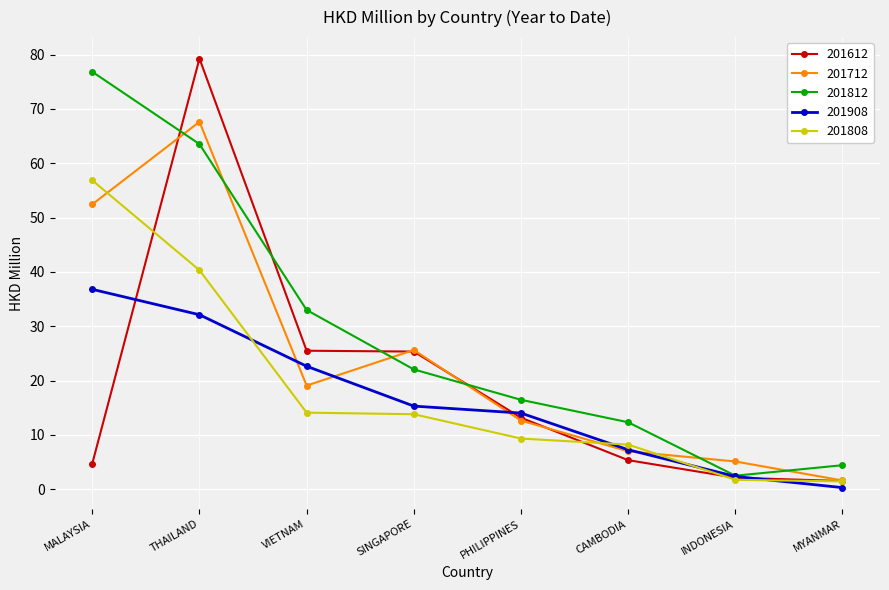

Count the number of categories in the chart.

8